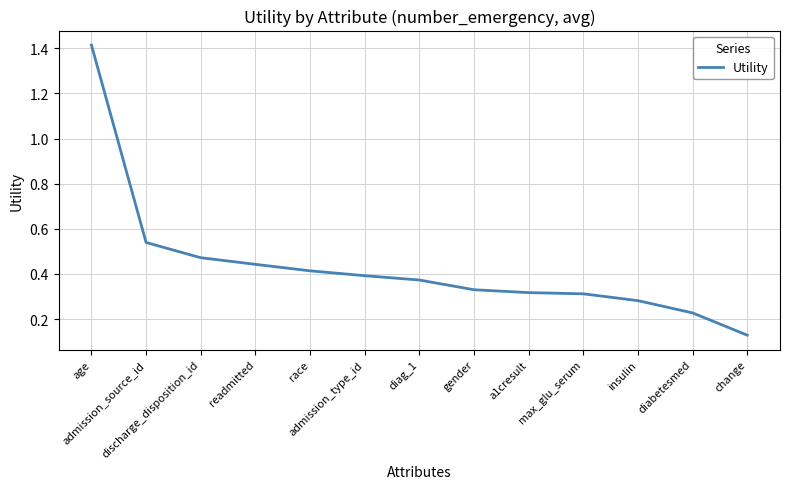

What is the label of the 8th point from the left?

gender